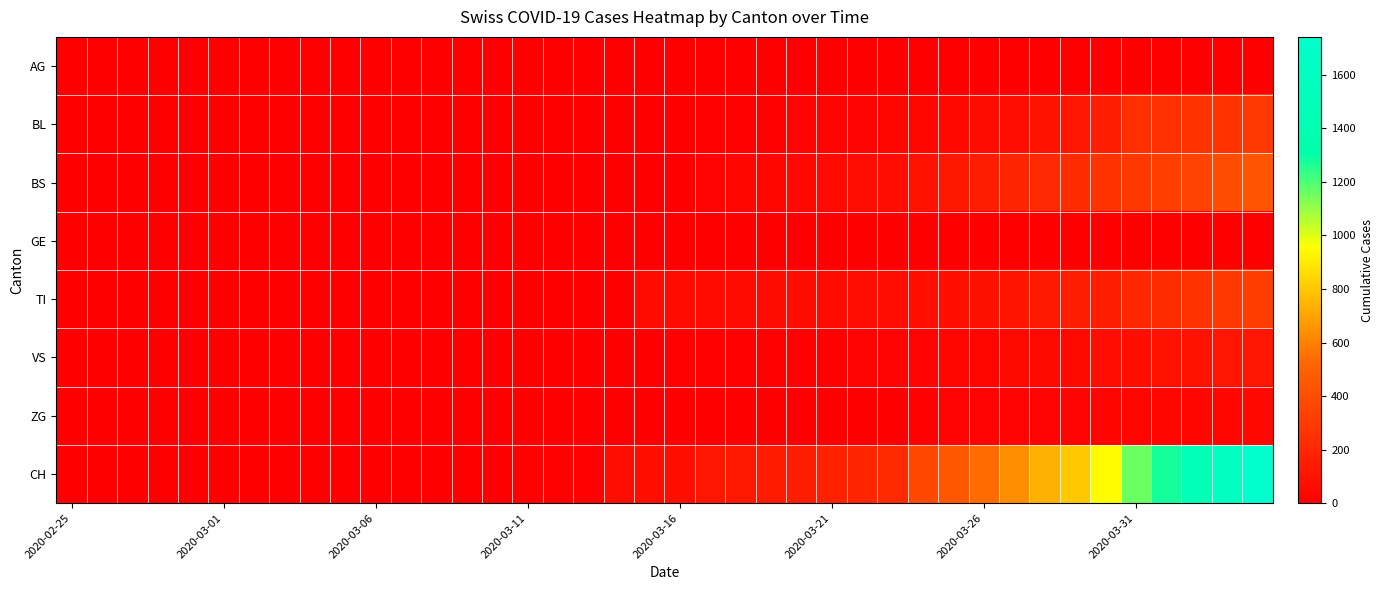

At which category does the chart reach its minimum across all series?

2020-02-25